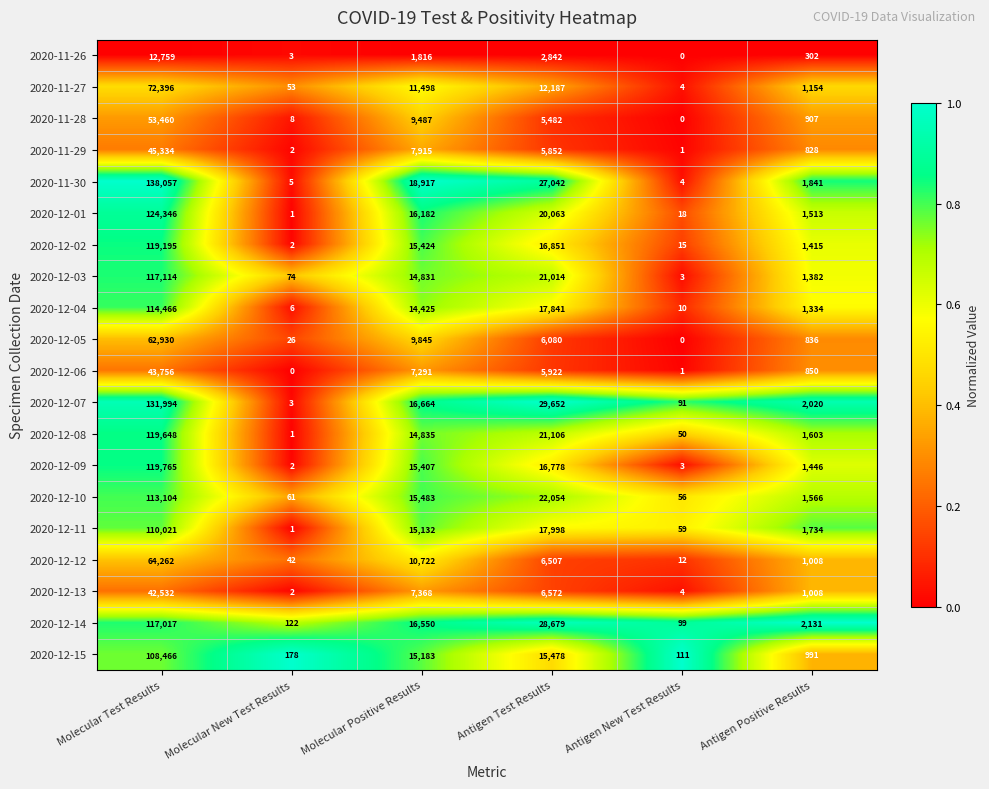

Between Molecular Positive Results and Antigen Positive Results, which series saw the biggest shift?

2020-11-30